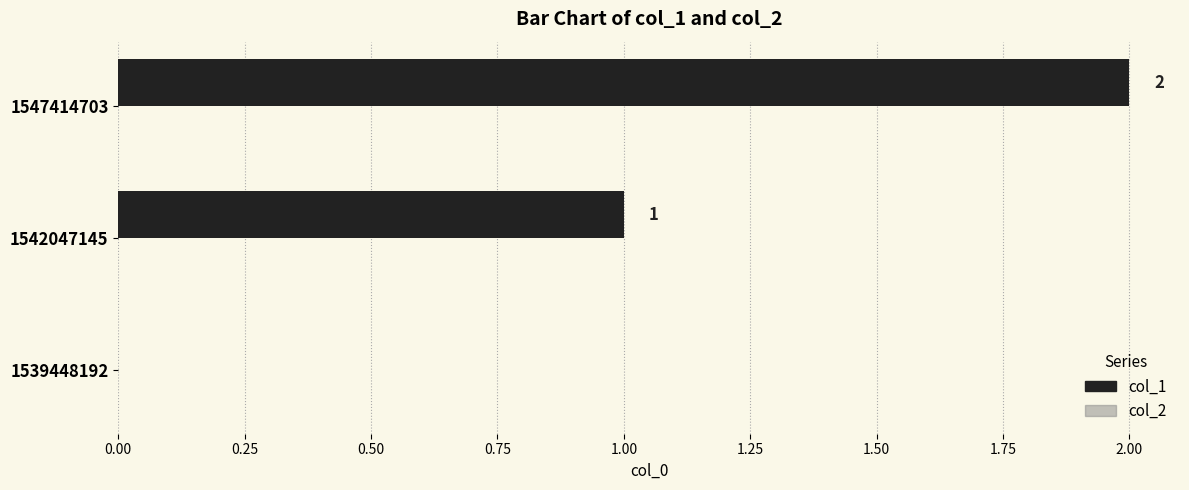

What is the sum of the values at 1542047145 and 1547414703?

3